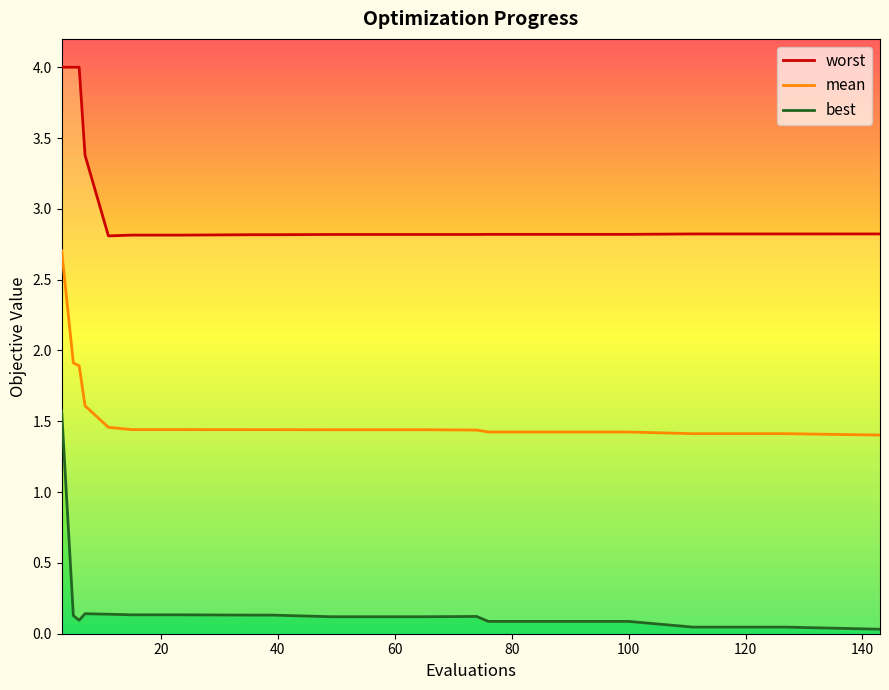

At 15, list the series in order from largest to smallest.

worst, mean, best